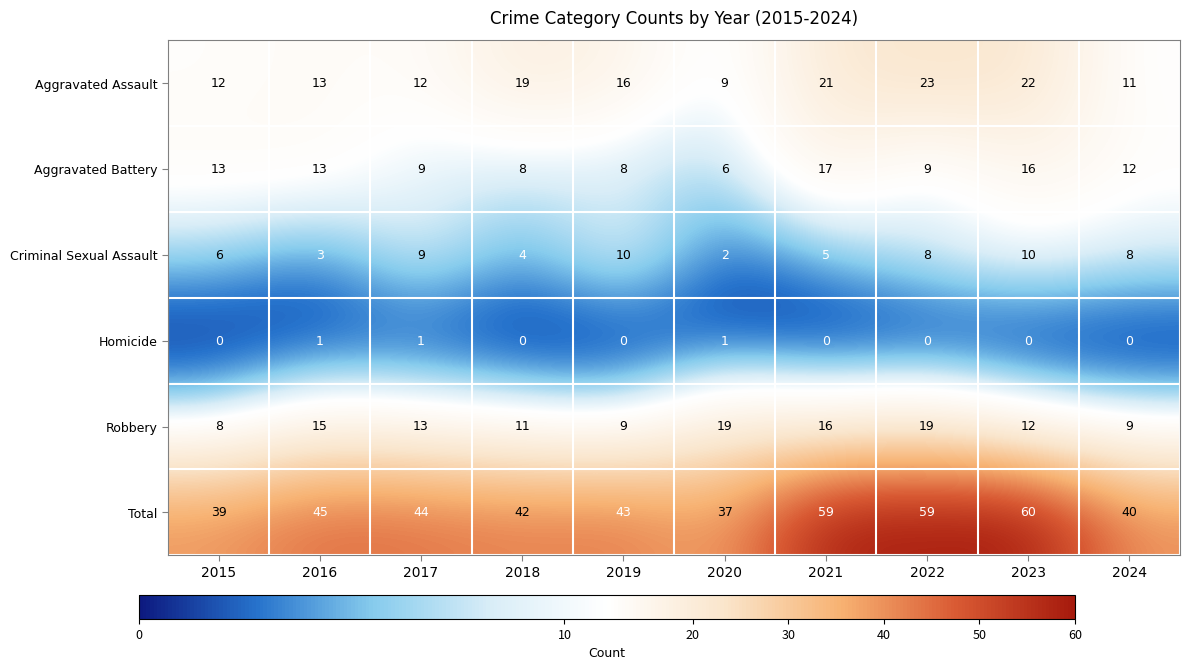

What is the average value of the Robbery series?

13